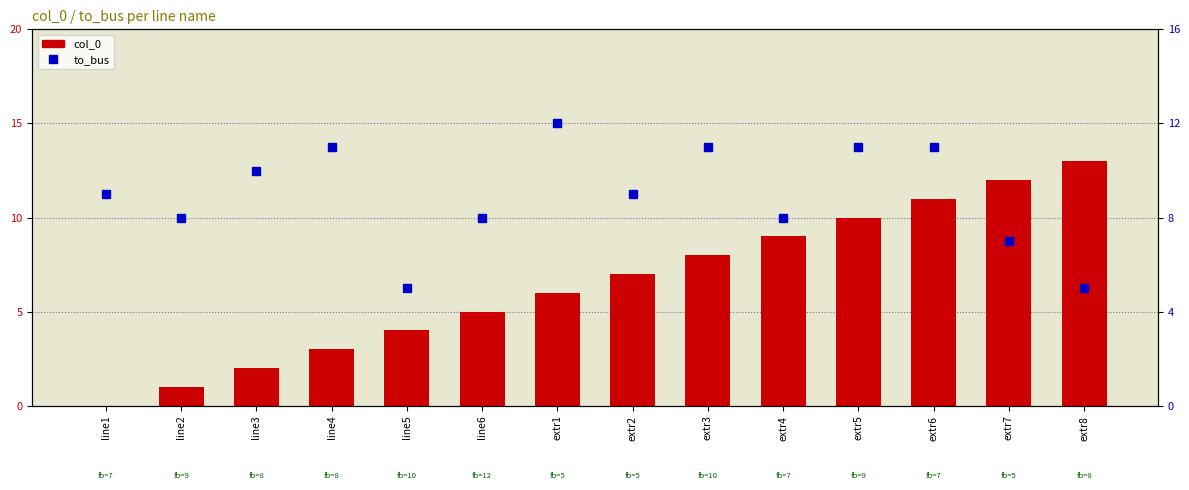

Does the chart contain any negative values?

No